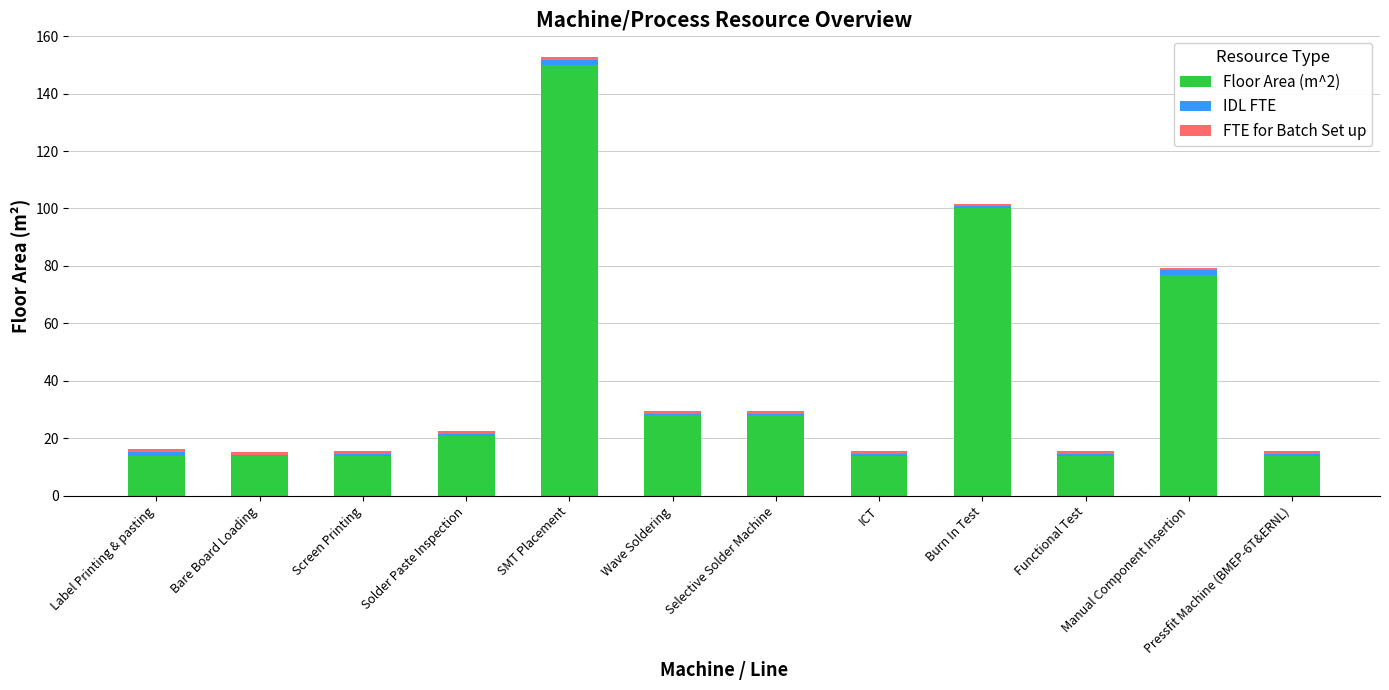

True or false: Floor Area (m^2) has a value of 77.0 at Manual Component Insertion.

True